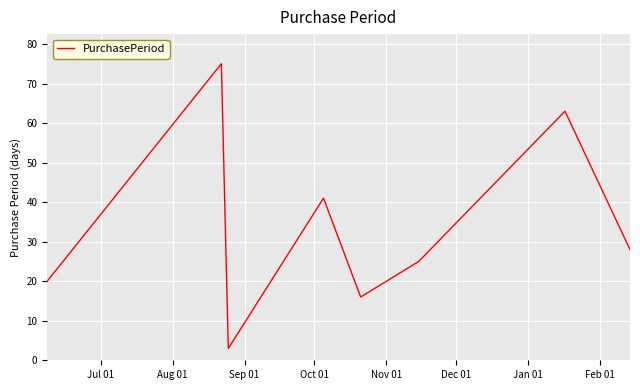

How many interior local valleys (lower than both neighbors) does the data have?

2